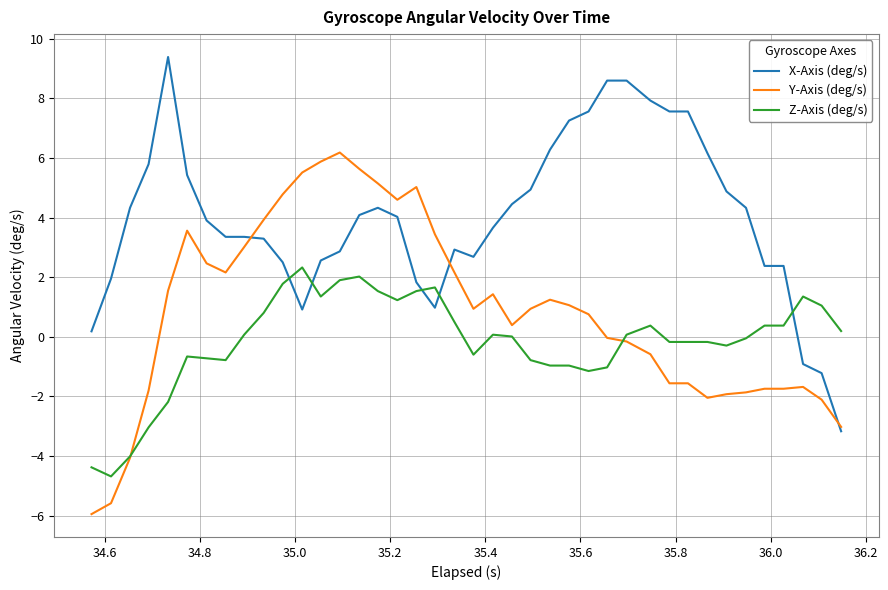

How many intersections are there between Z-Axis (deg/s) and X-Axis (deg/s)?

5